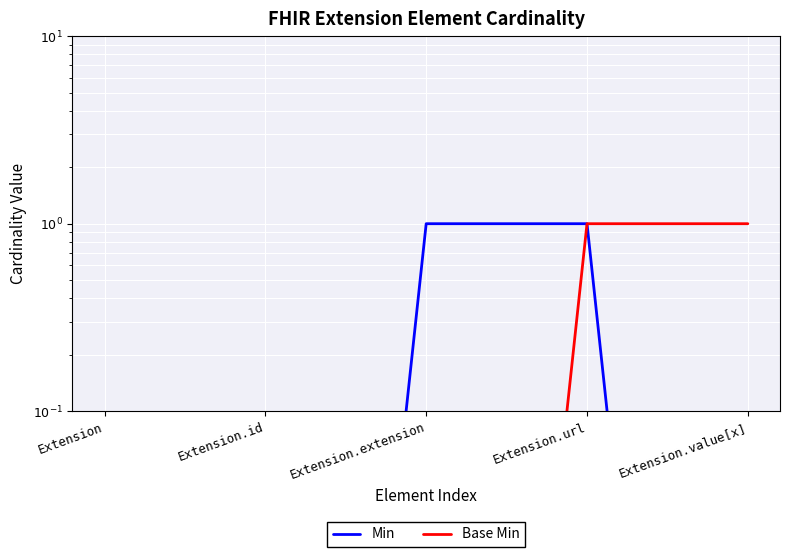

What is the value of the Base Min point at the 4th from the left?

1.0